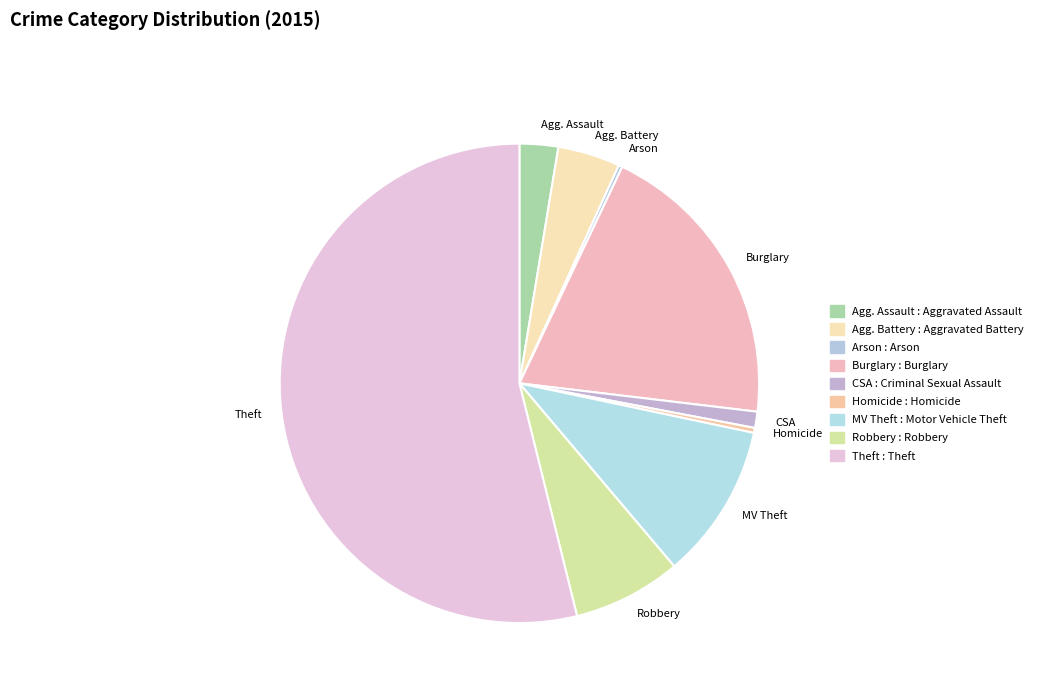

What is the ratio of the value at CSA to the value at Agg. Battery?

0.3